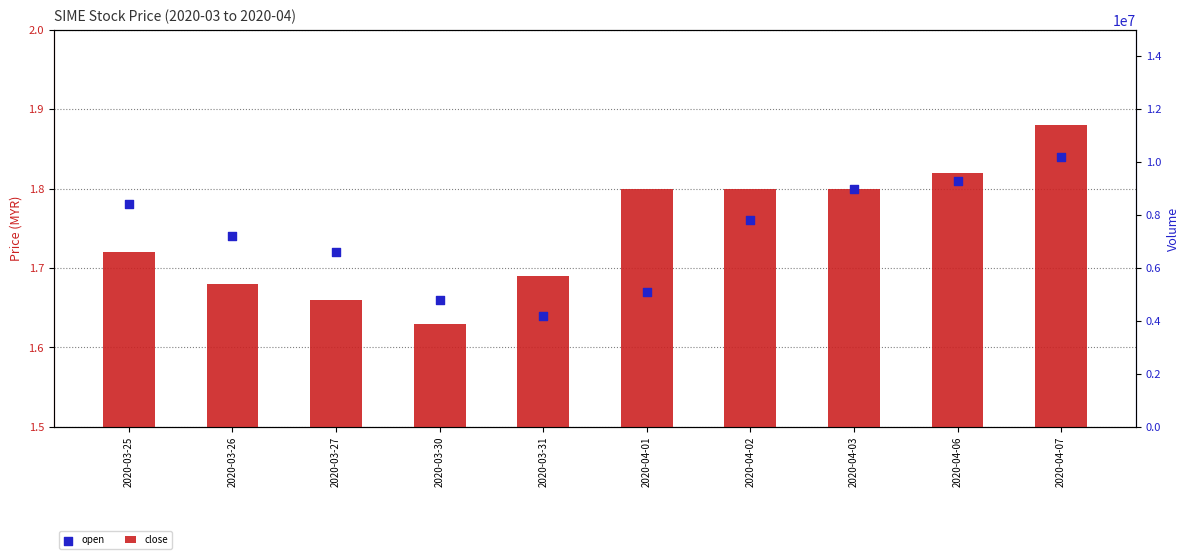

At which category is the sum across all series the highest?

2020-03-31